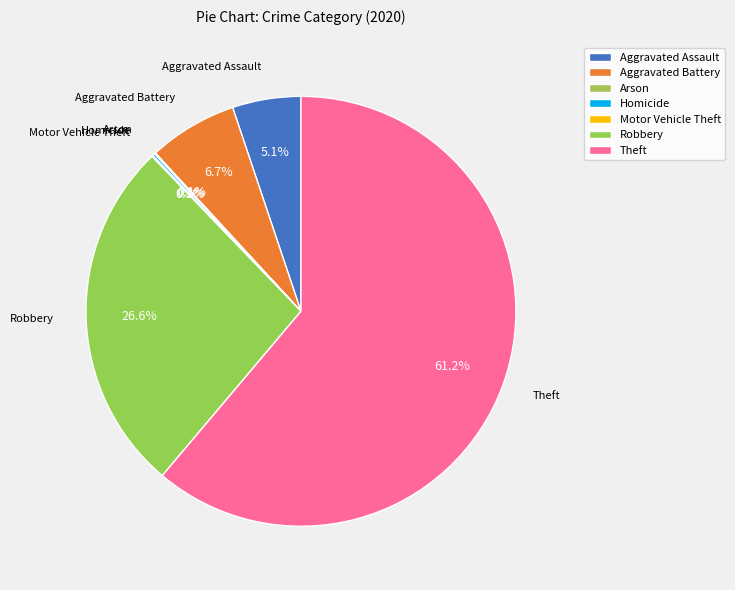

Is it true that Theft is 61% of the pie?

True